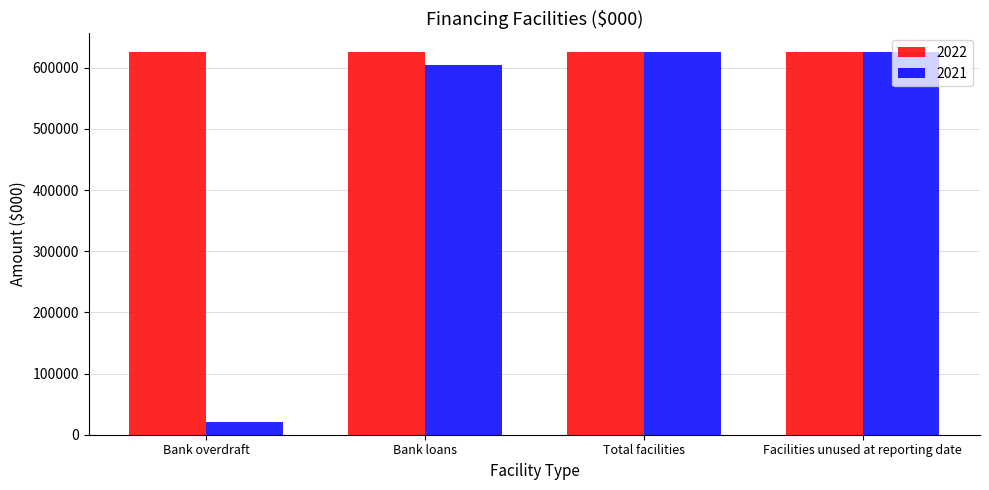

Reading left to right, list all the values displayed in this chart.

2022: 625000	625000	625000	625000
2021: 20000	605000	625000	625000